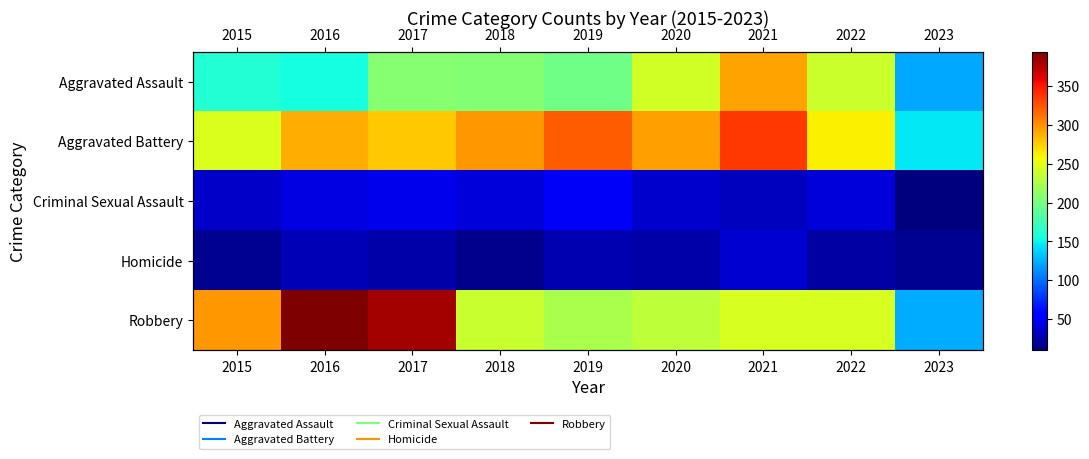

The value of Homicide at 2016 is 29. True or false?

True